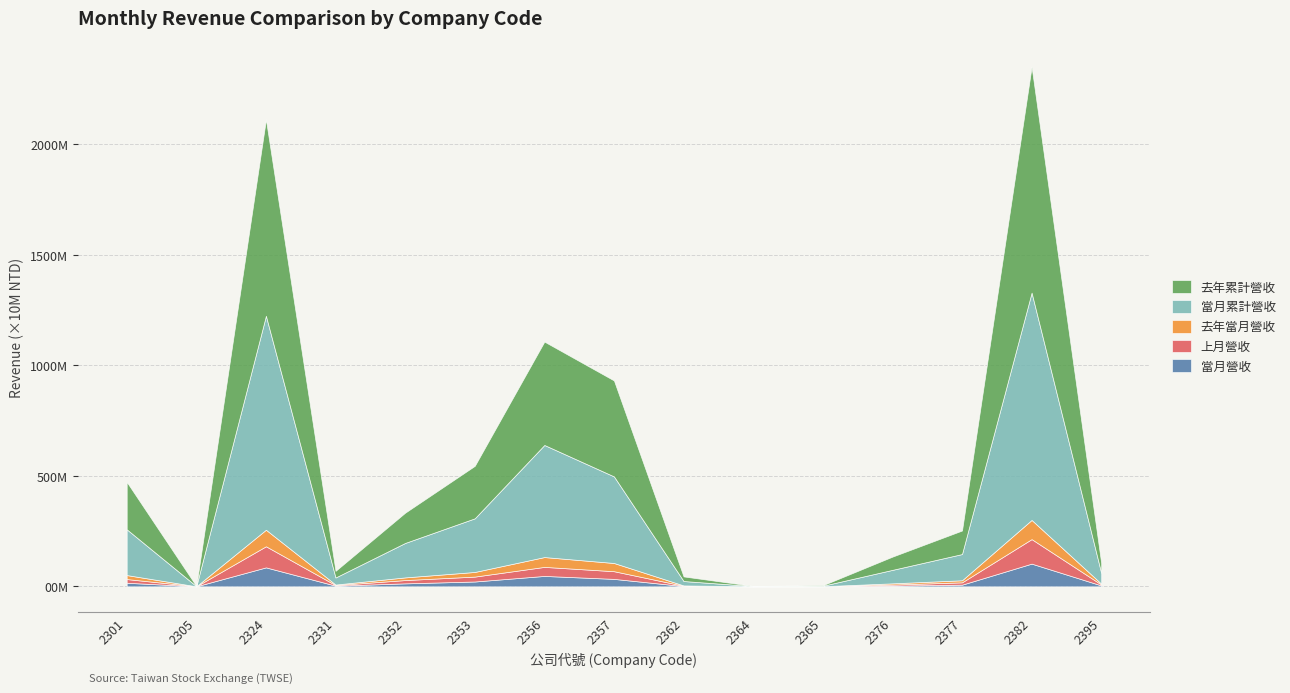

What are all the series names shown in the legend?

去年累計營收, 當月累計營收, 去年當月營收, 上月營收, 當月營收